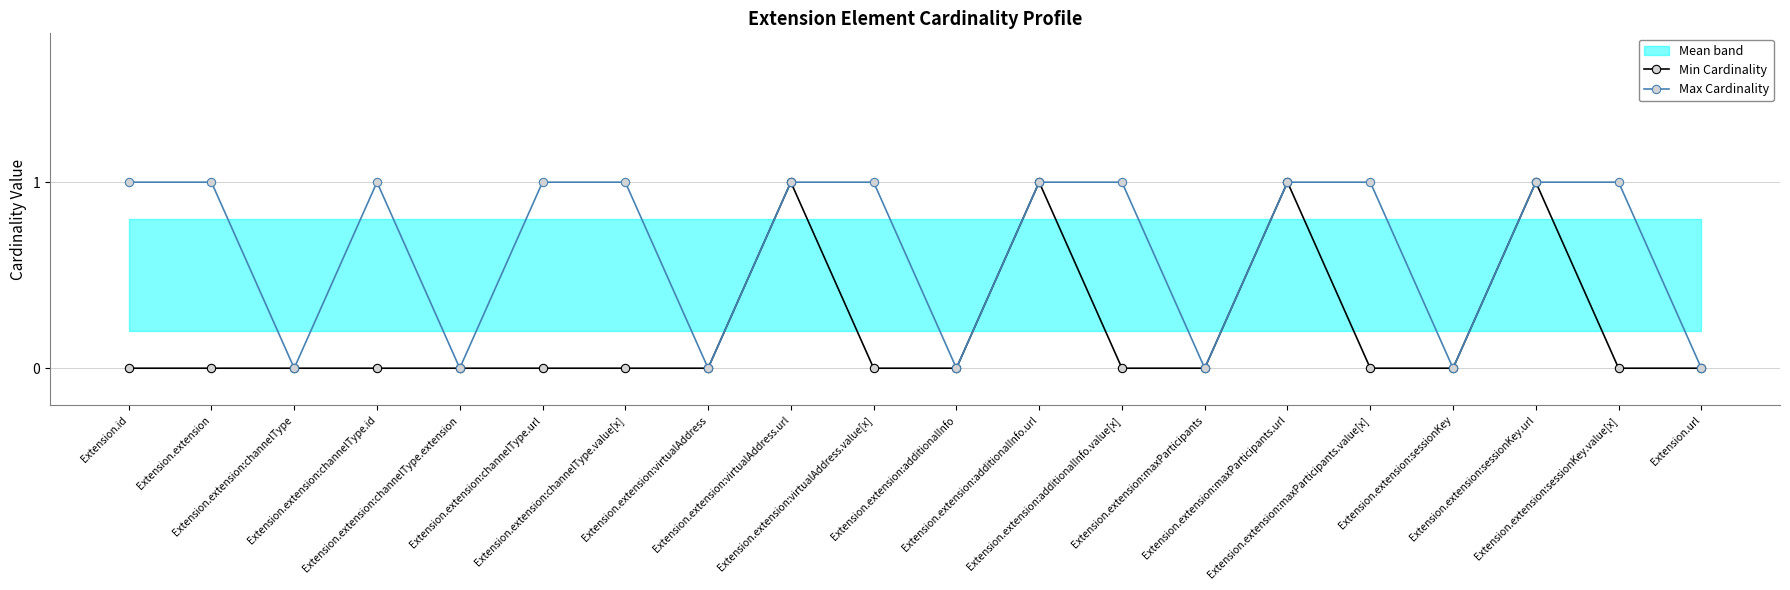

At which category is the sum across all series the highest?

Extension.extension:virtualAddress.url